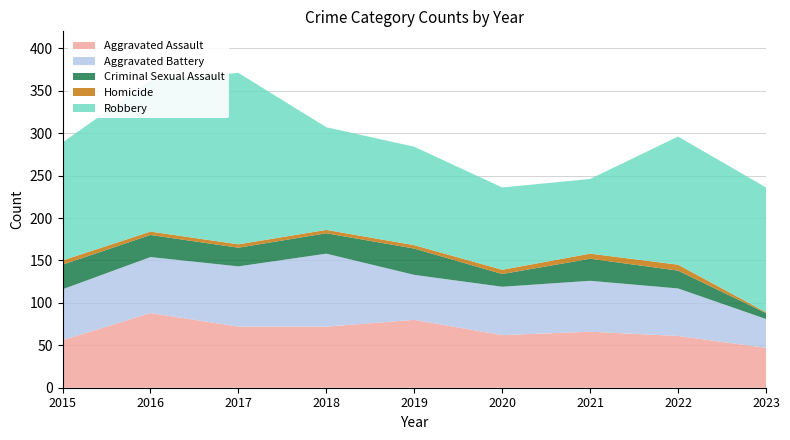

Reading left to right, what are all the values shown in this chart?

Aggravated Assault: 56	88	72	72	80	62	66	61	47
Aggravated Battery: 60	66	71	86	53	57	60	56	34
Criminal Sexual Assault: 29	26	22	24	31	15	26	21	7
Homicide: 5	4	4	4	4	5	6	7	1
Robbery: 139	178	202	121	116	97	88	151	147